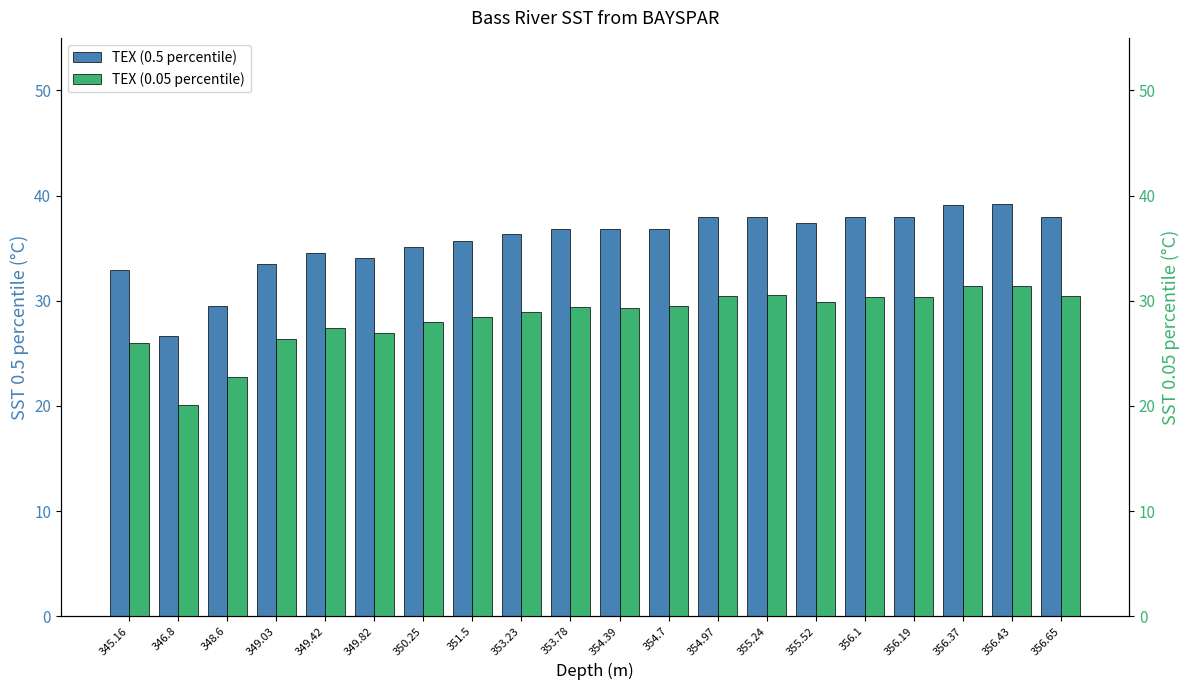

At which category is the sum across all series the highest?

356.43